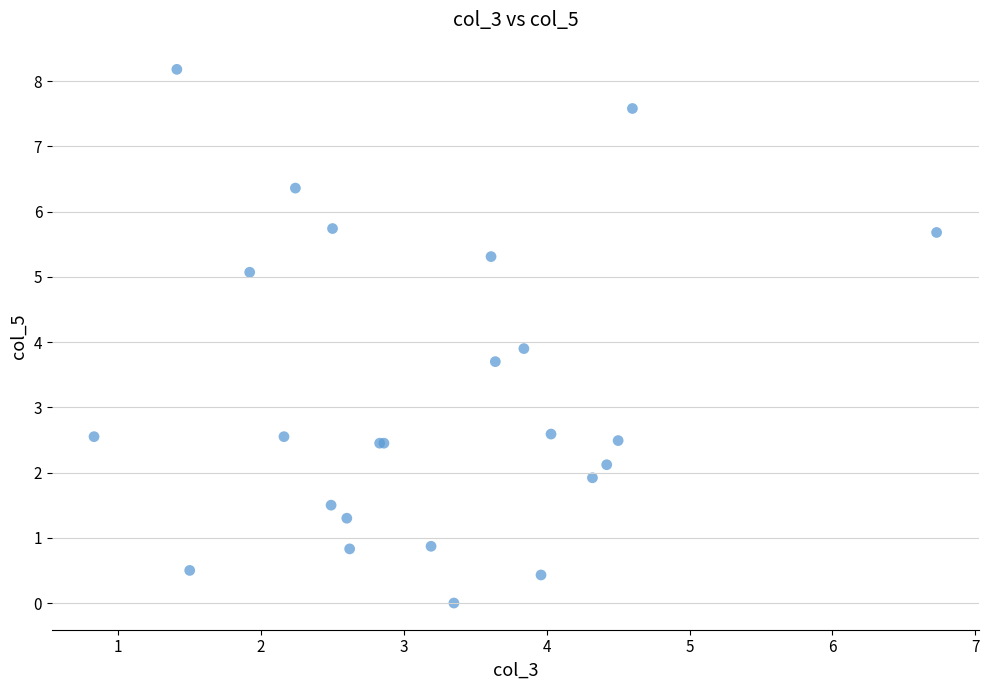

What Y value in the scatter plot is closest to 4?

3.9